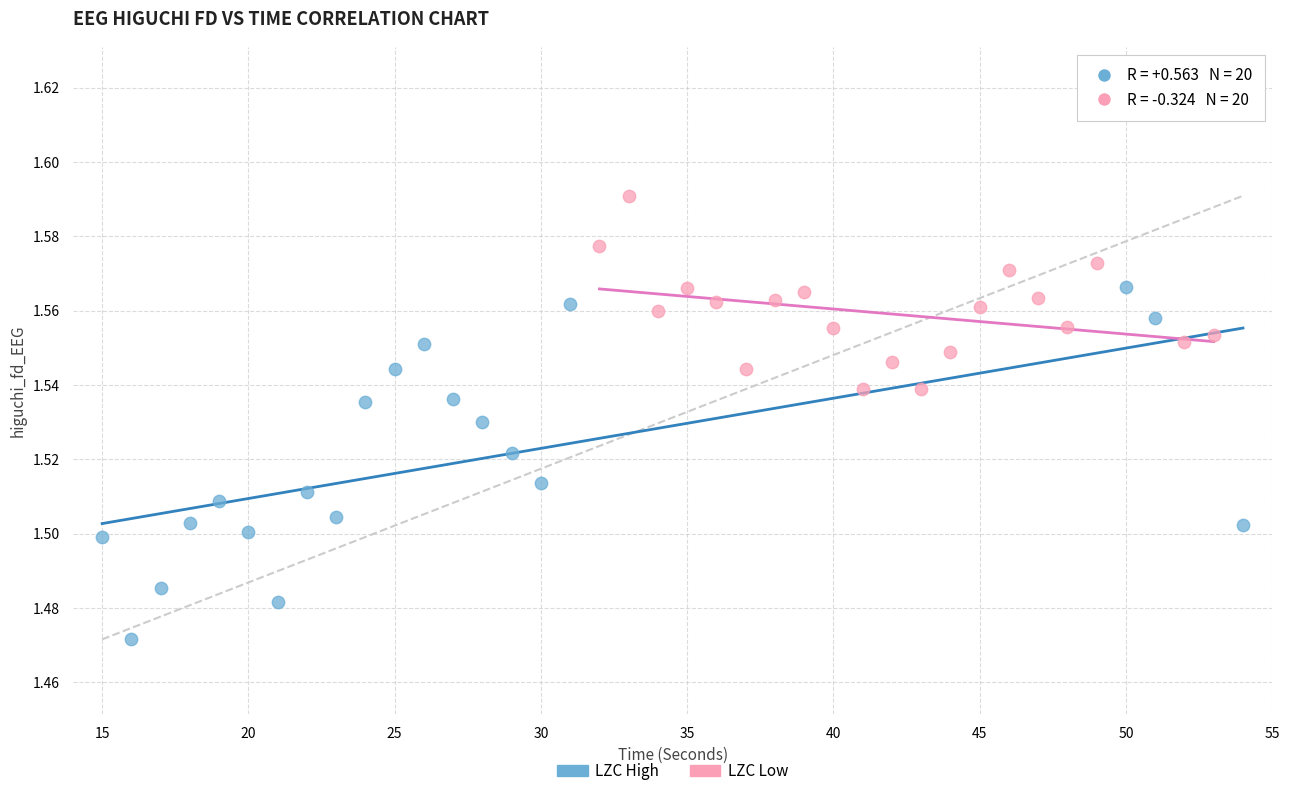

Which series has the largest Y range (max minus min)?

LZC High